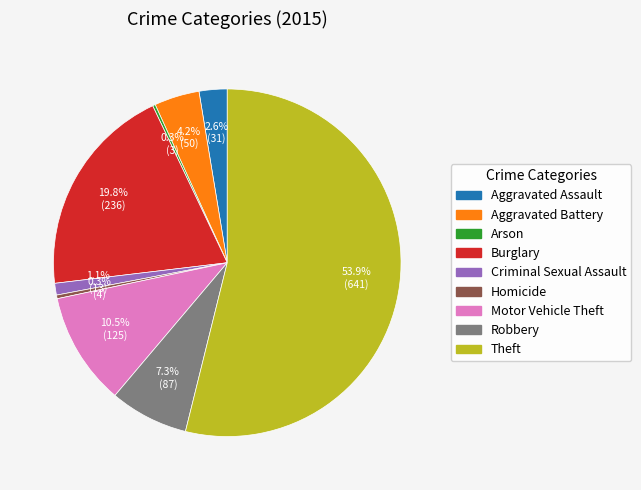

Which has a higher value, Robbery or Aggravated Assault?

Robbery